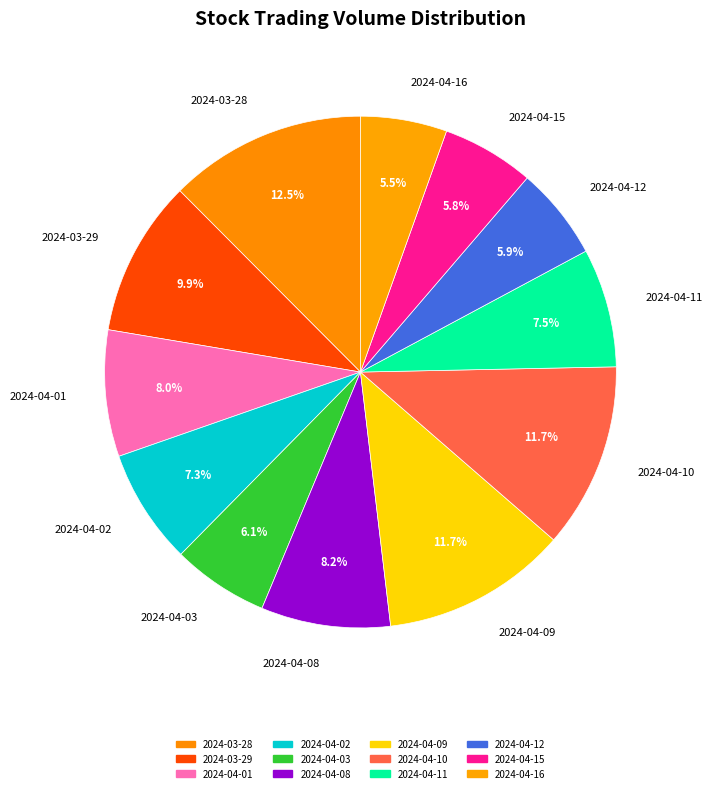

Is there any slice that represents more than half of the pie?

No